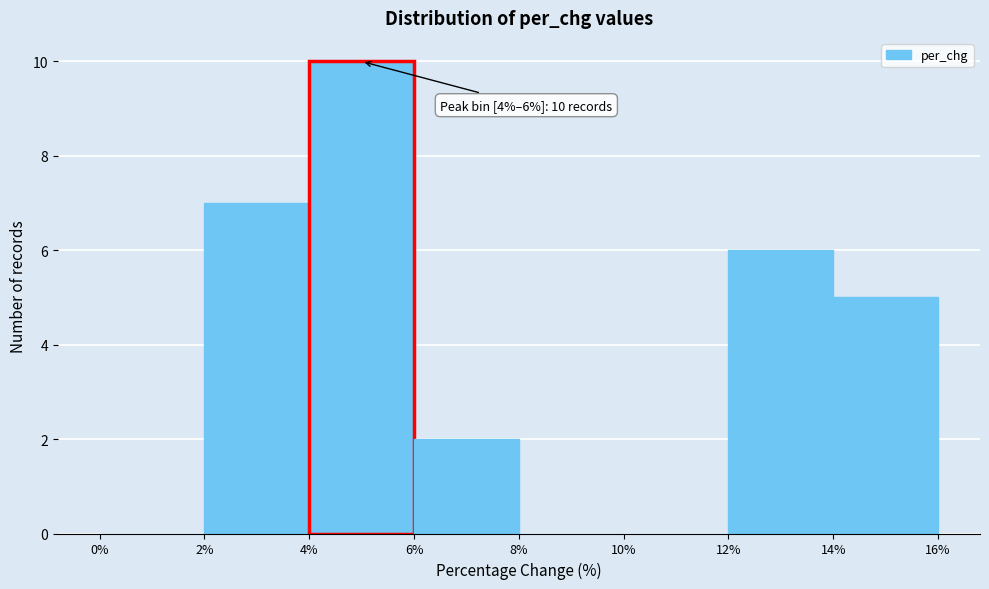

Over which range of the x-axis is the bar tallest?

4% to 6%